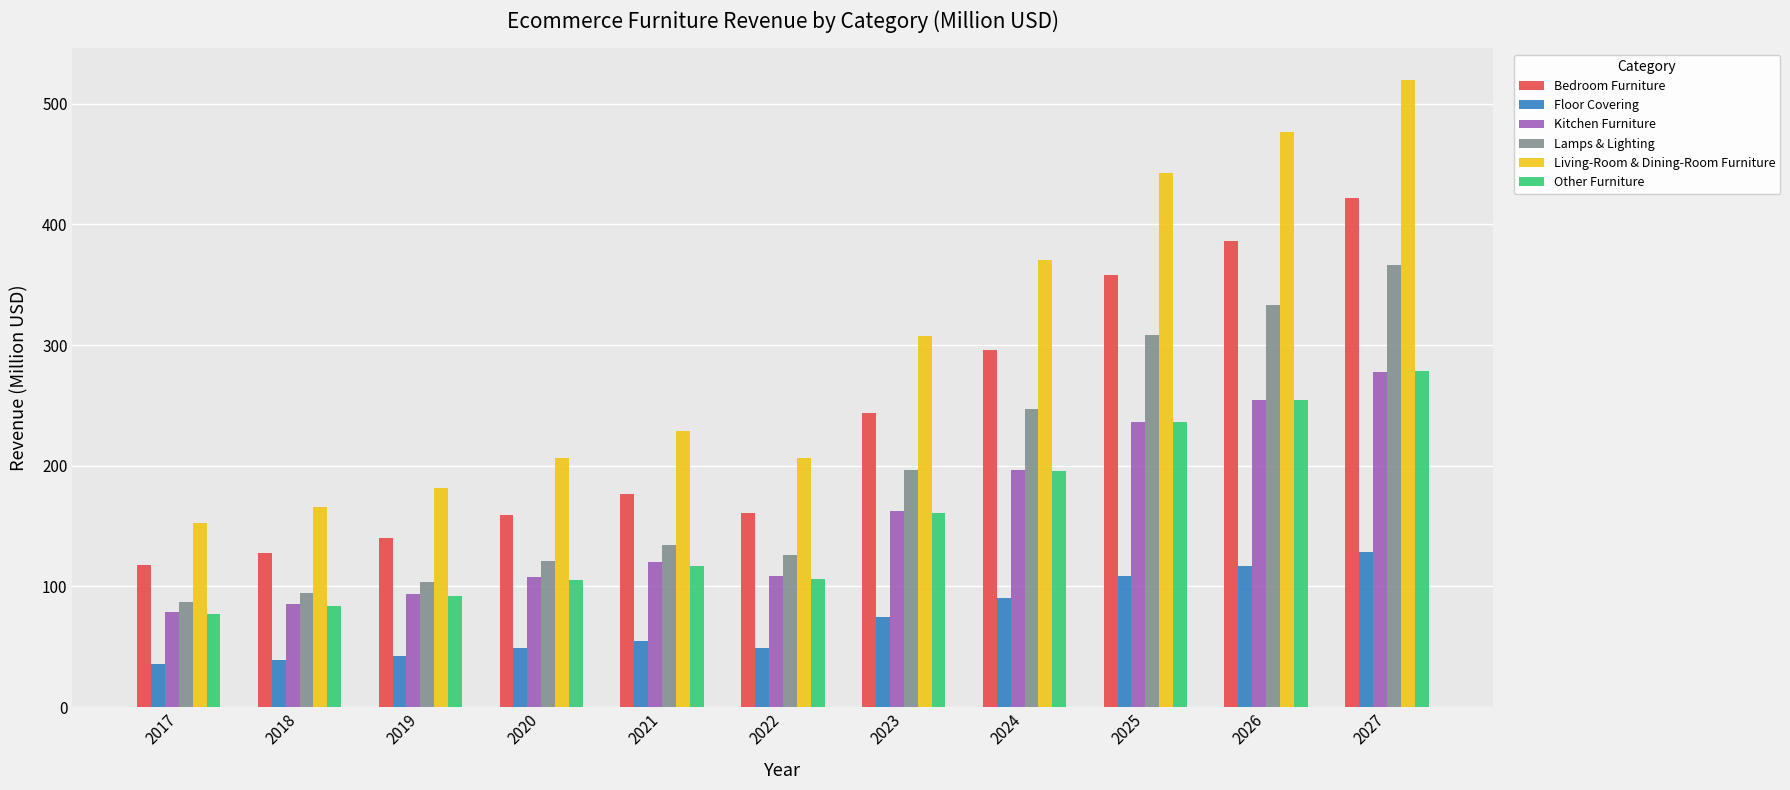

Is the value of Living-Room & Dining-Room Furniture at 2017 greater than the value of Other Furniture at 2027?

No